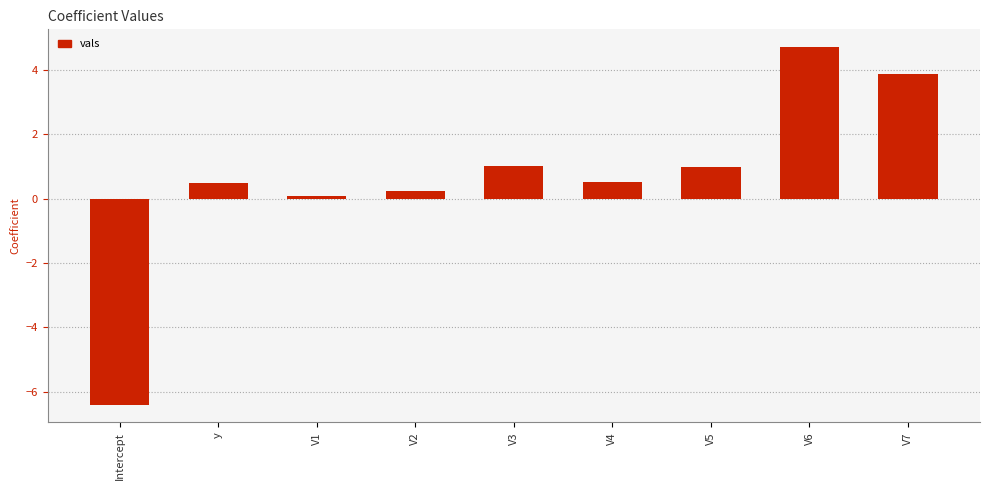

What value does the data have at V3?

1.0